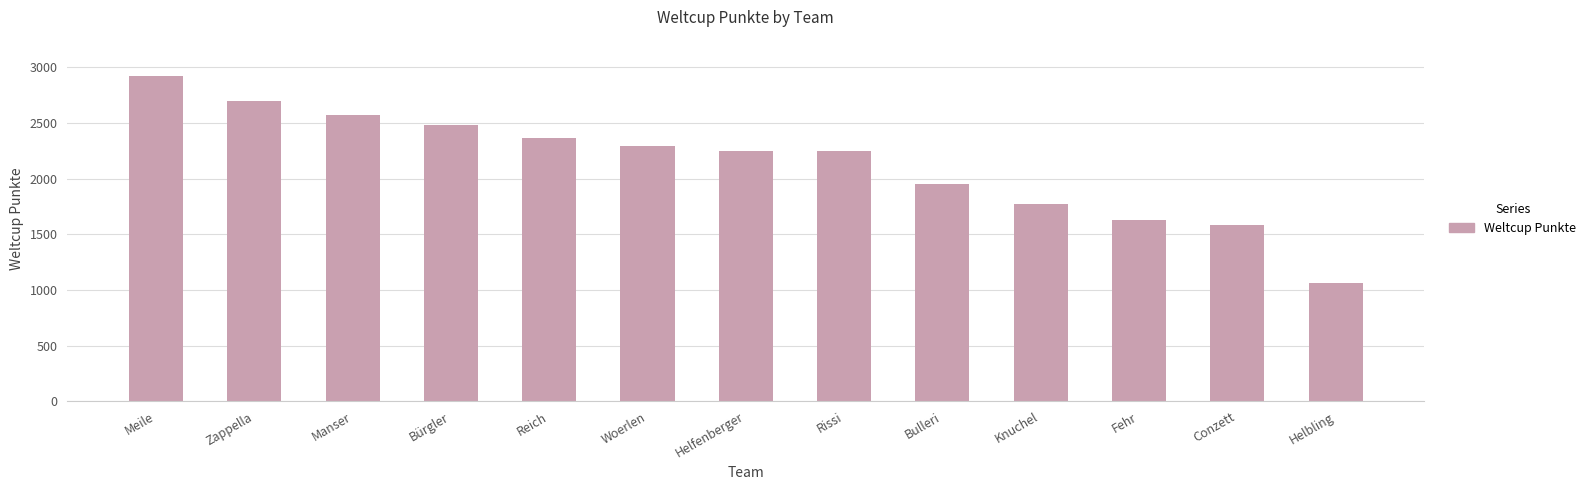

What is the maximum value shown in the chart?

2922